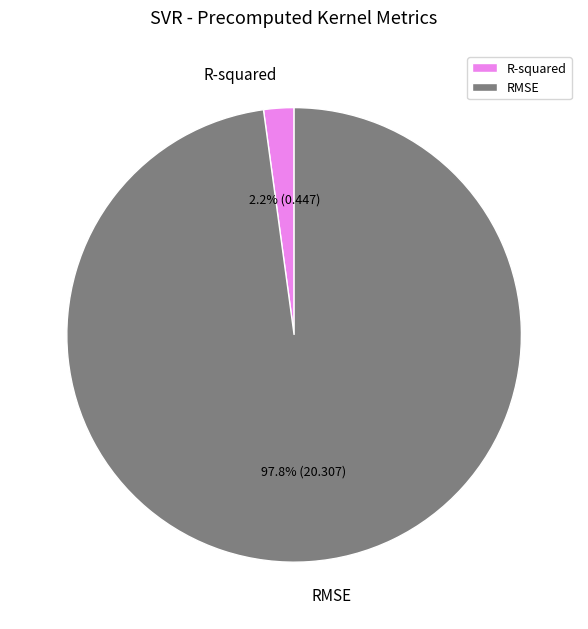

Does any single category account for the majority?

Yes